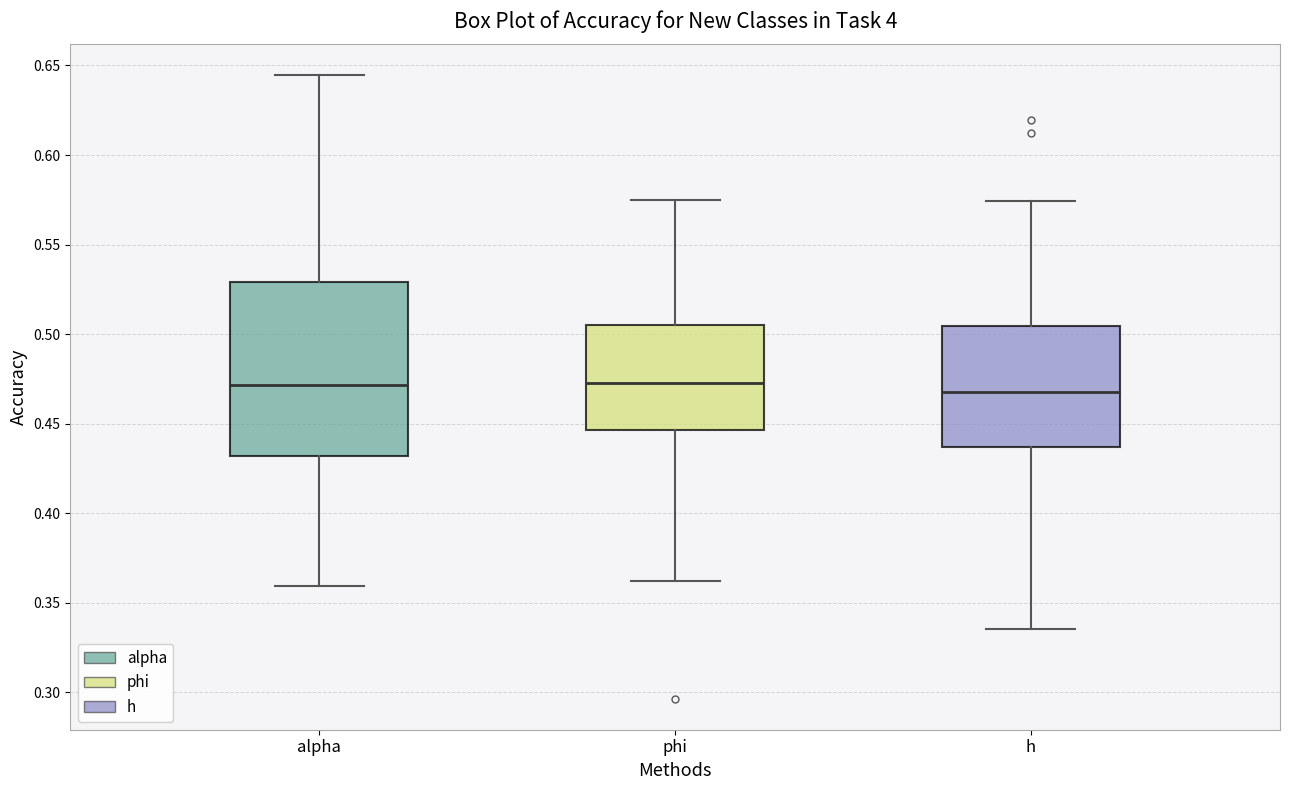

Comparing the boxes themselves (not the whiskers), which one is the tallest?

alpha